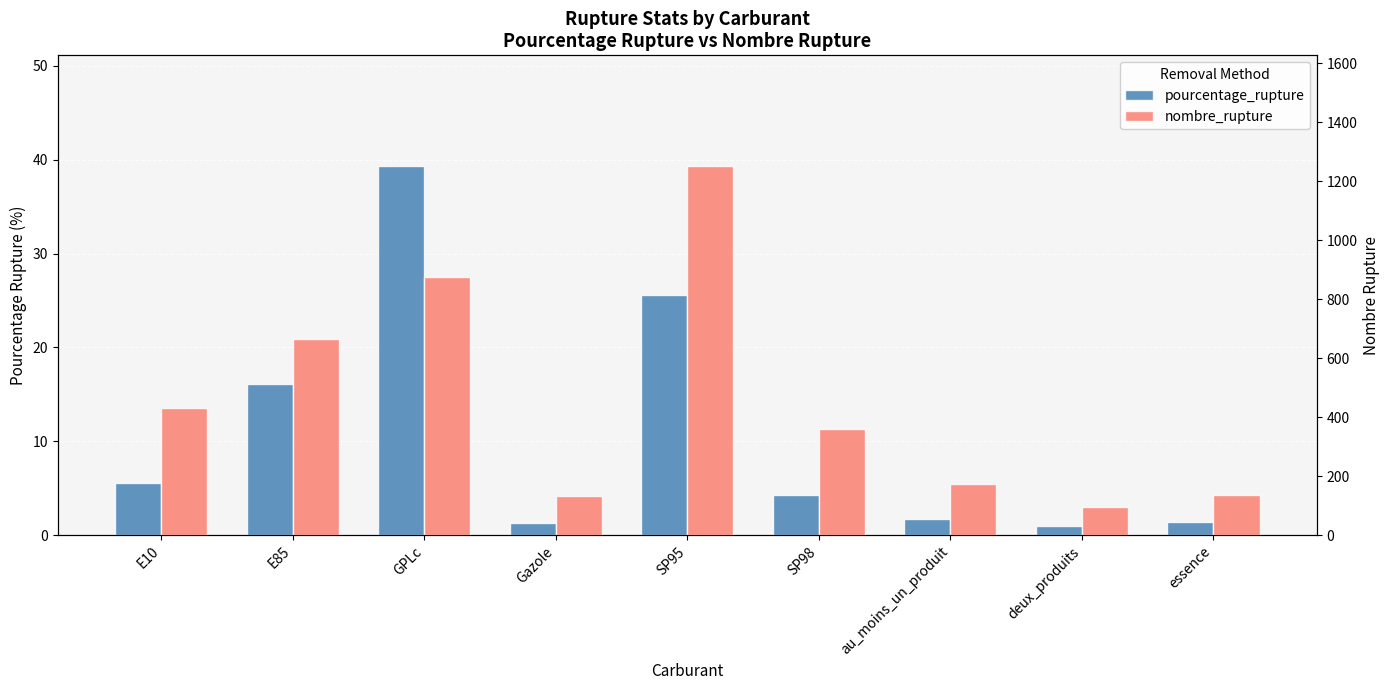

How many data points in nombre_rupture are less than 362?

4